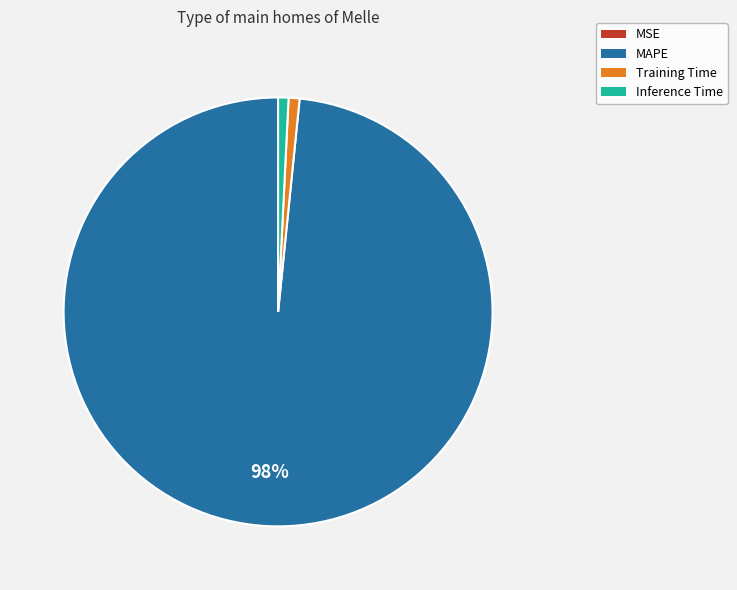

To the nearest percent, what is the average slice percentage?

25%